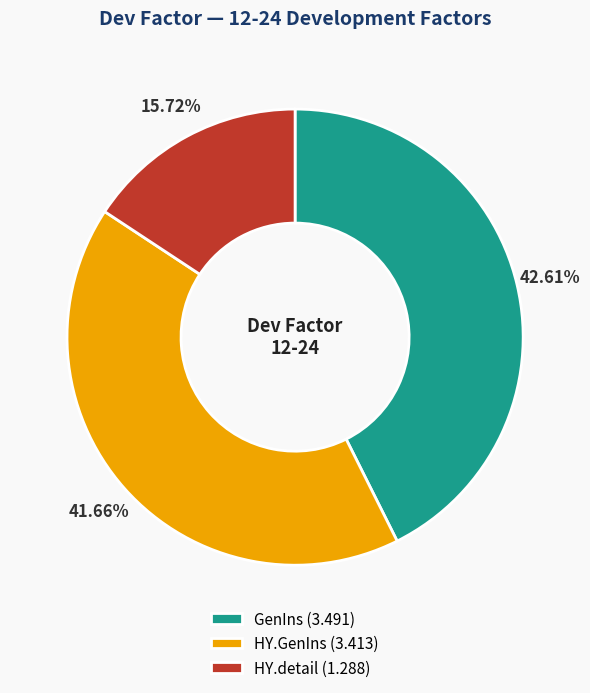

Approximately how many times larger is the value at GenIns compared to HY.GenIns?

1.0